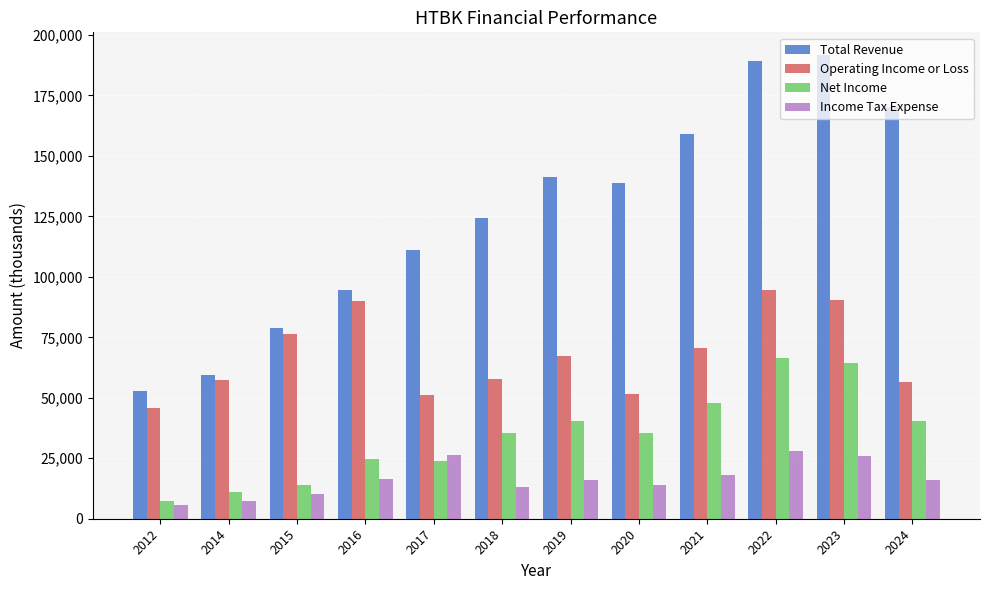

Rank the series by their maximum value, from highest to lowest.

Total Revenue, Operating Income or Loss, Net Income, Income Tax Expense